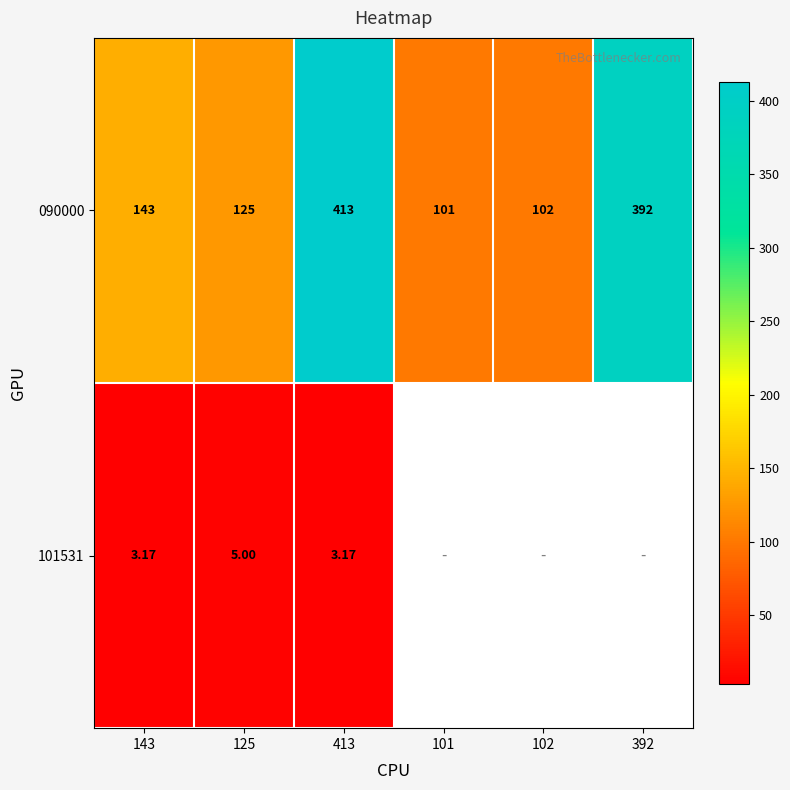

Rank the series at 102 from highest to lowest value.

090000, 101531